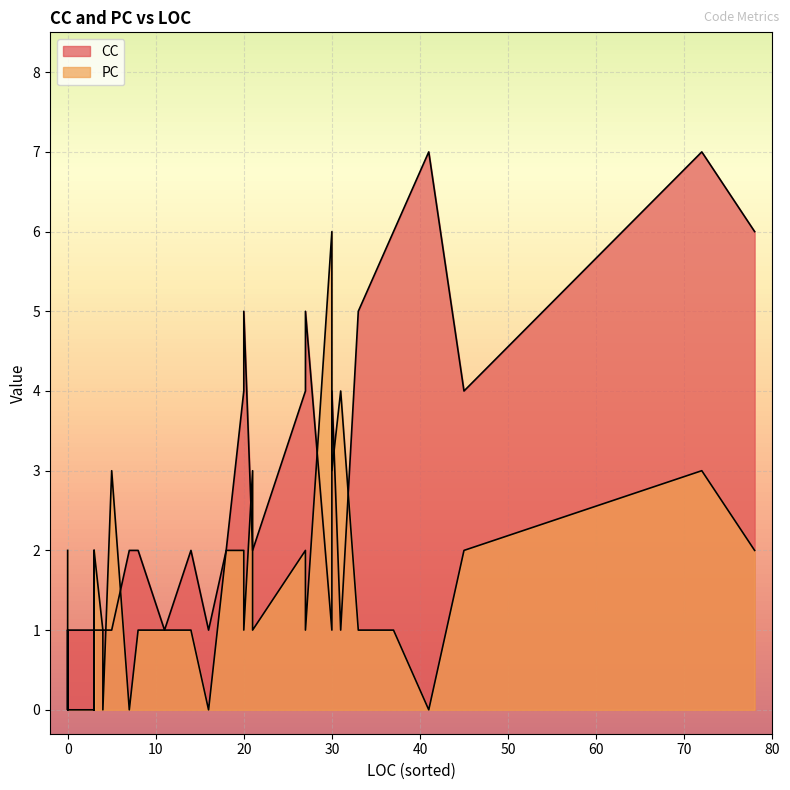

What value does the PC series have at 4?

1